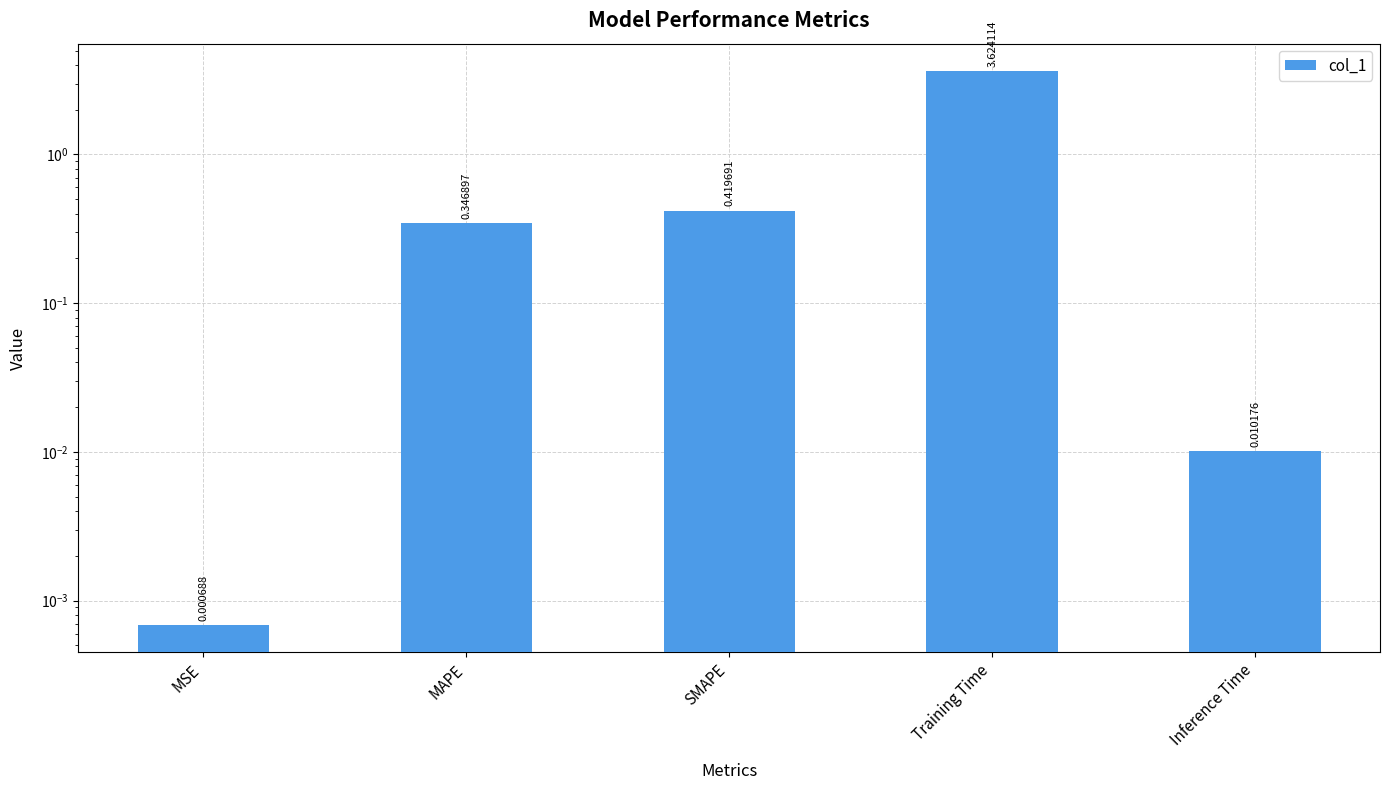

Reading left to right, extract all data points from this chart.

0.0	0.3	0.4	3.6	0.0